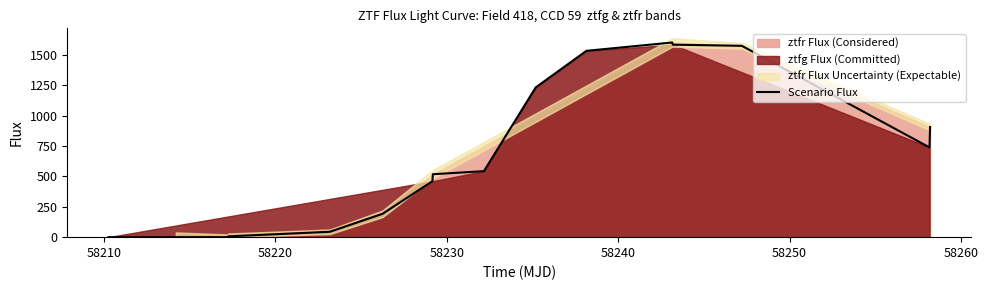

What is the maximum value for Scenario Flux?

1601.9